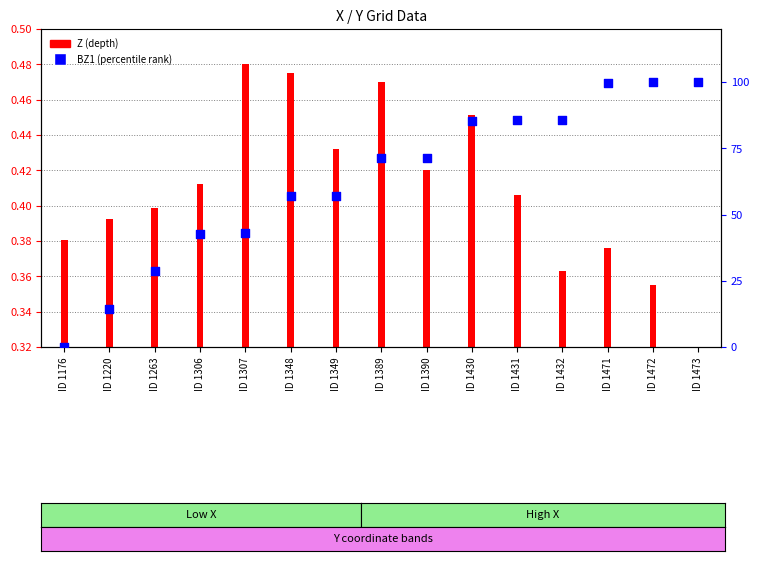

Which has a higher value, ID 1349 or ID 1220?

ID 1349